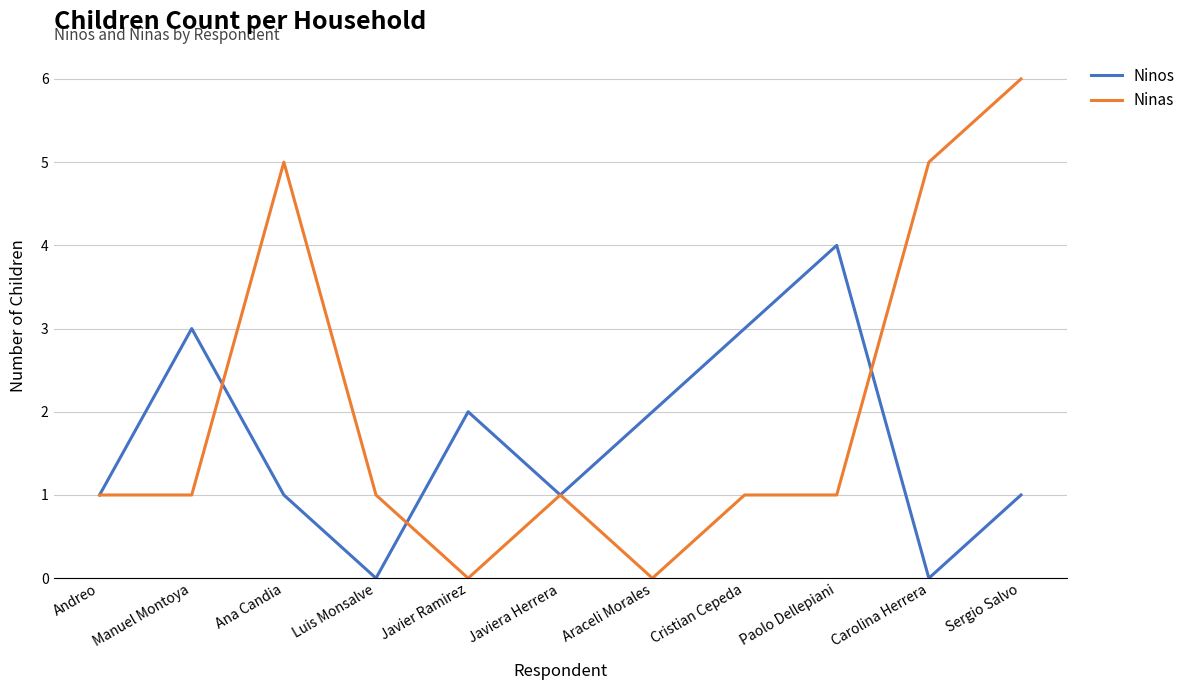

What position from the left is Carolina Herrera?

10